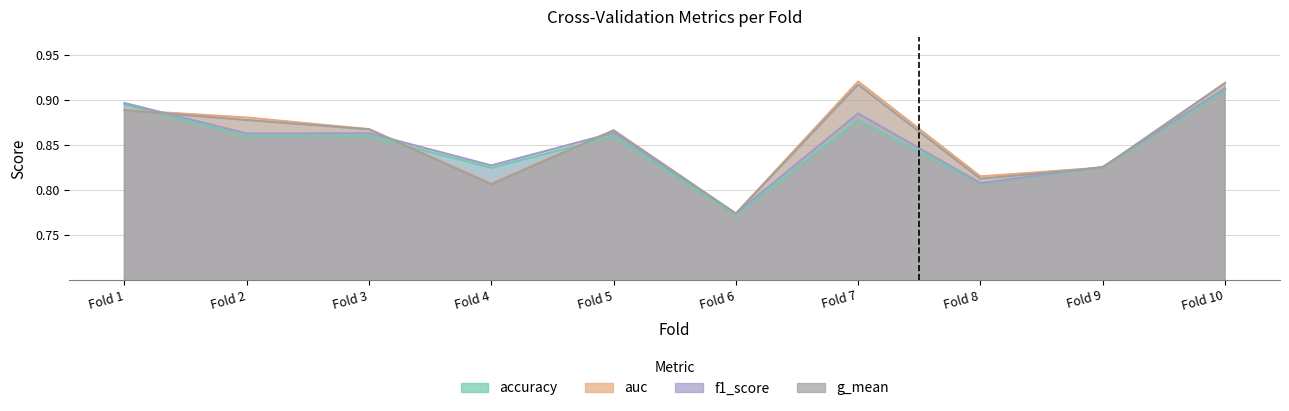

At which label does accuracy reach its minimum?

Fold 6